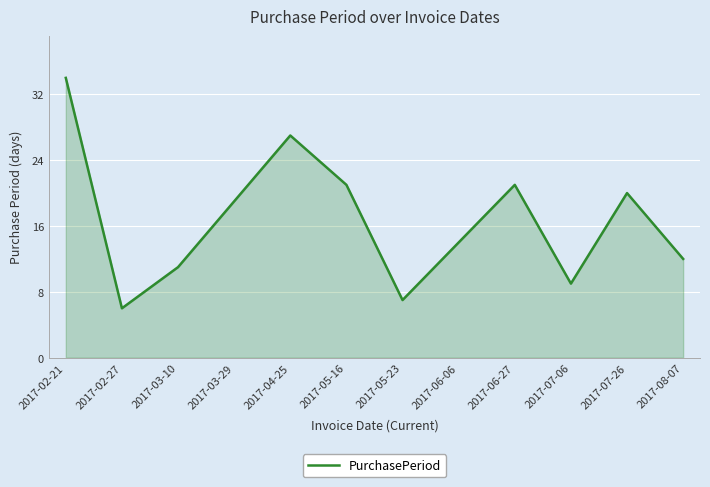

At which category does the chart reach its peak across all series?

2017-02-21